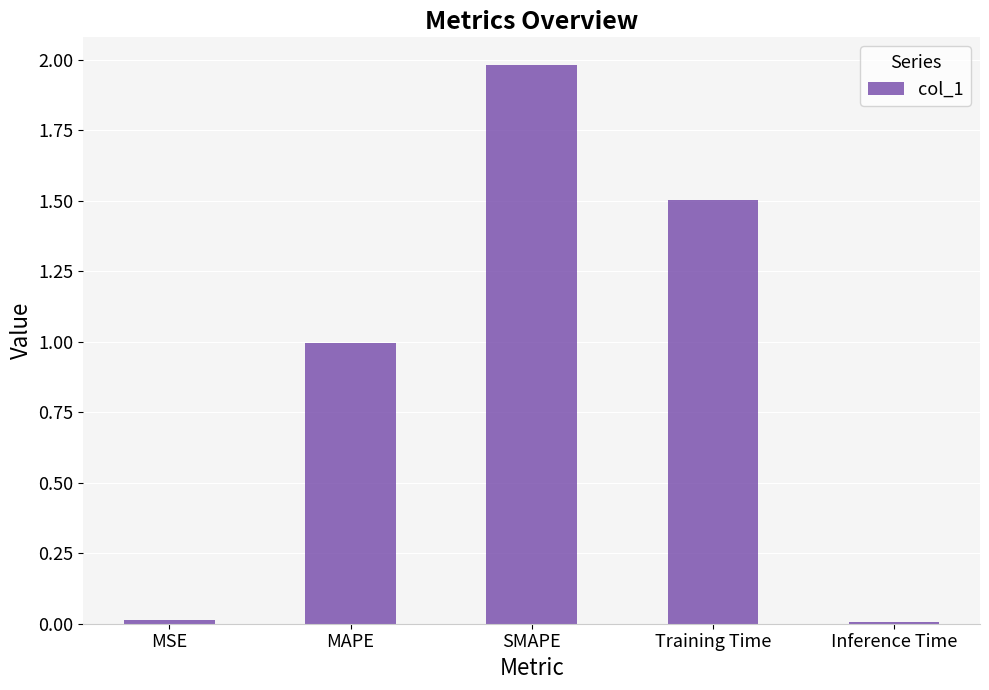

What is the difference between the second highest and minimum values?

1.5